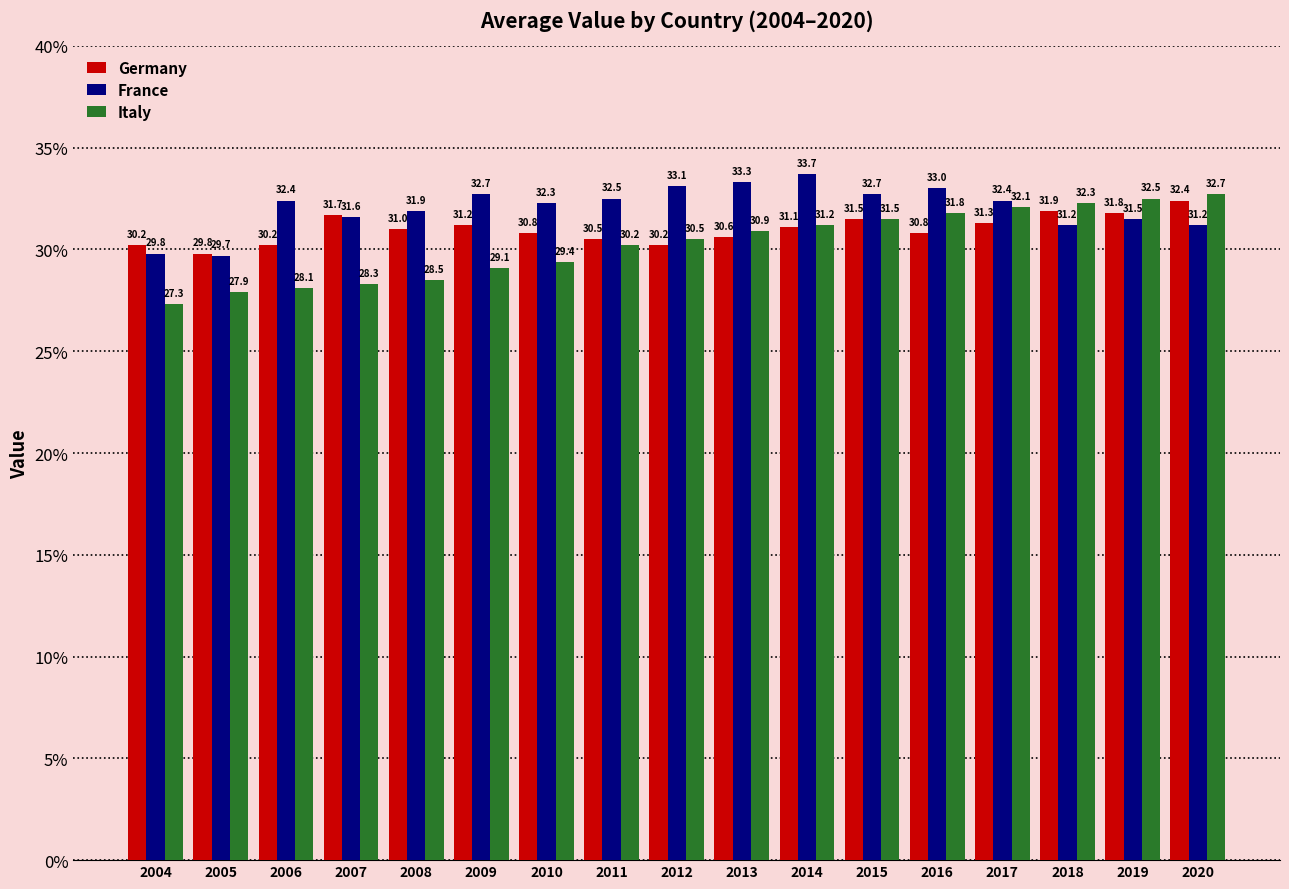

Count the number of categories in the chart.

17